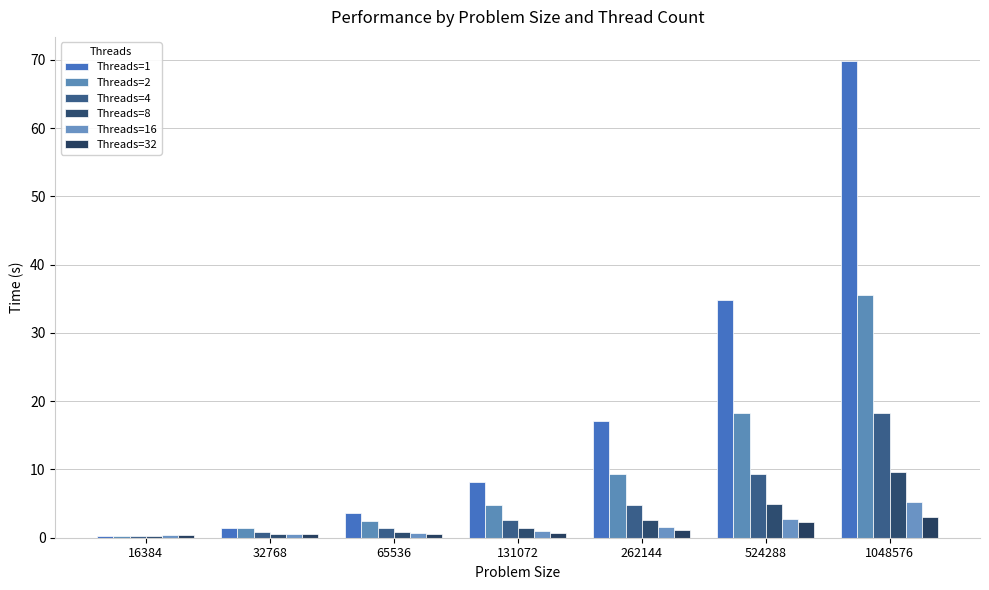

What is the minimum value for Threads=1?

0.3